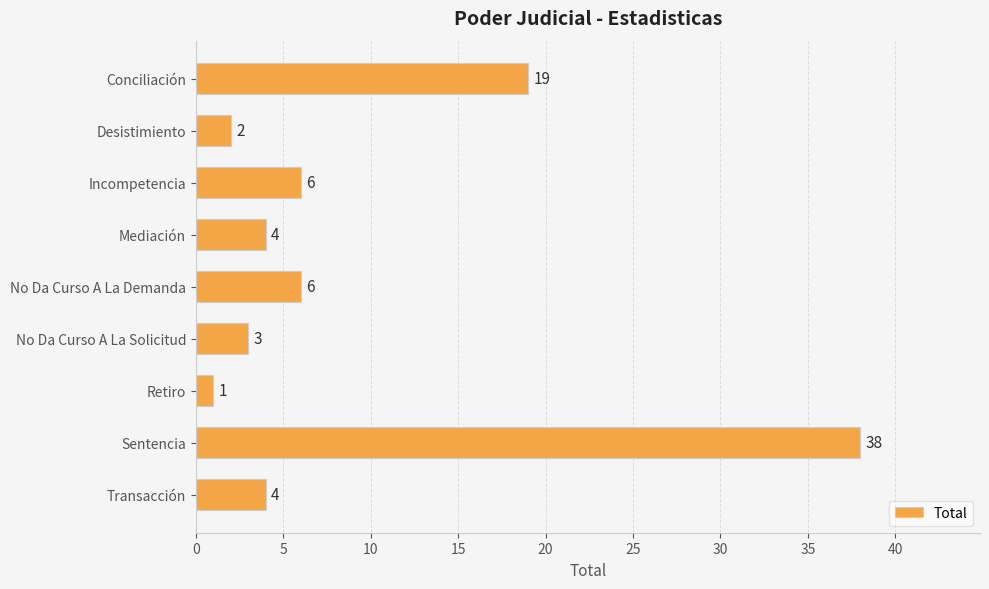

What is the sum of the values at Sentencia and Conciliación?

57